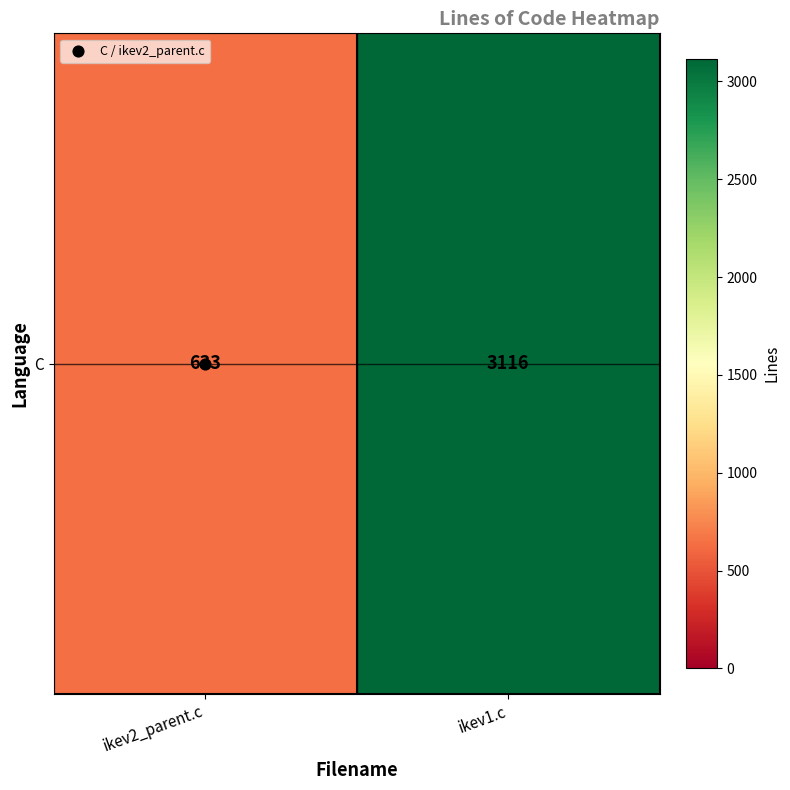

What is the approximate value at ikev2_parent.c, to the nearest 100?

600